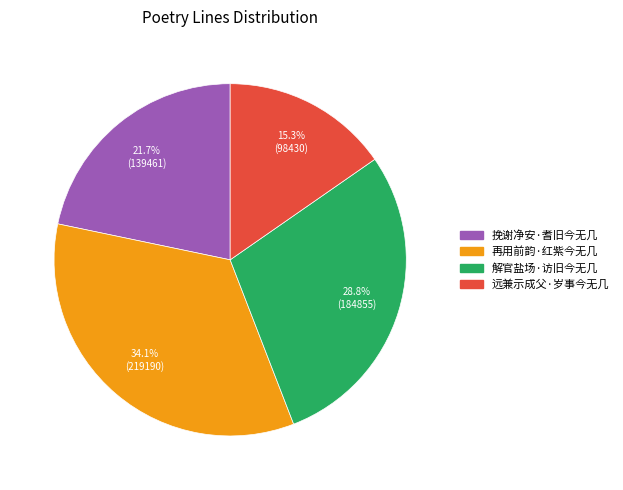

Count the number of slices in the pie.

4